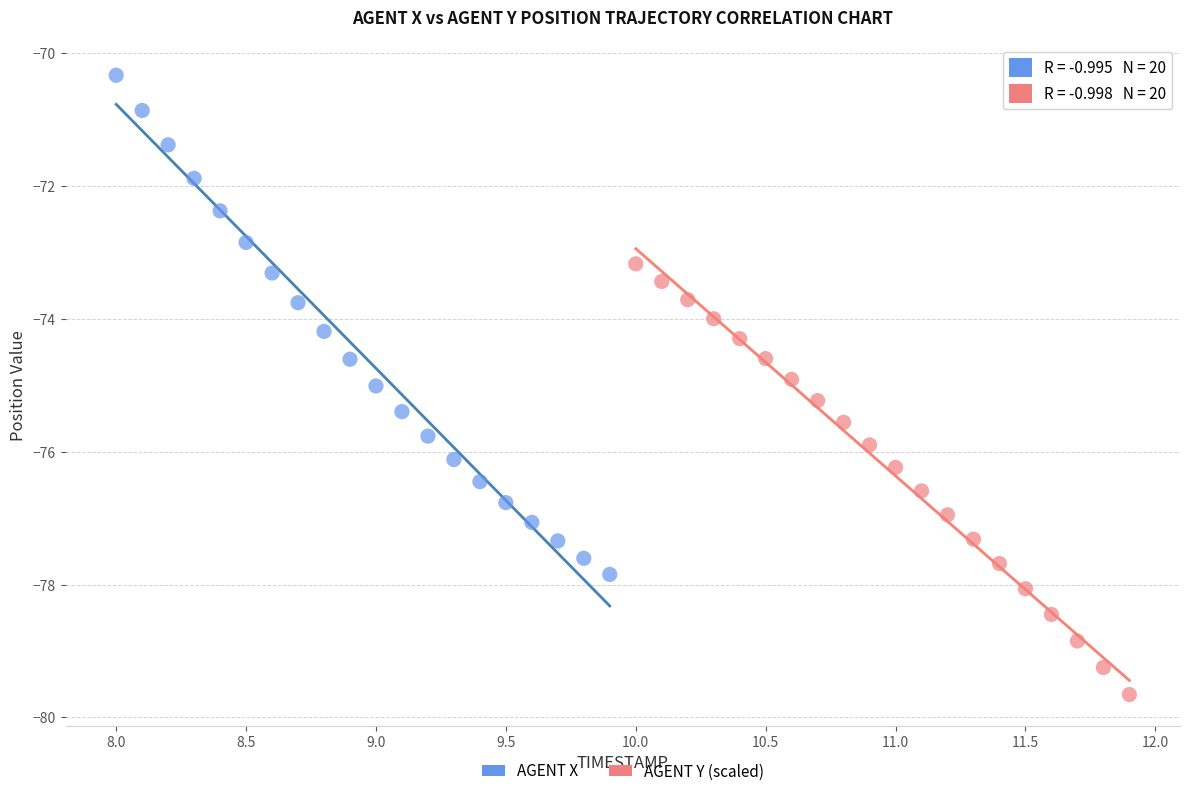

Which series has the widest spread of Y values?

AGENT X